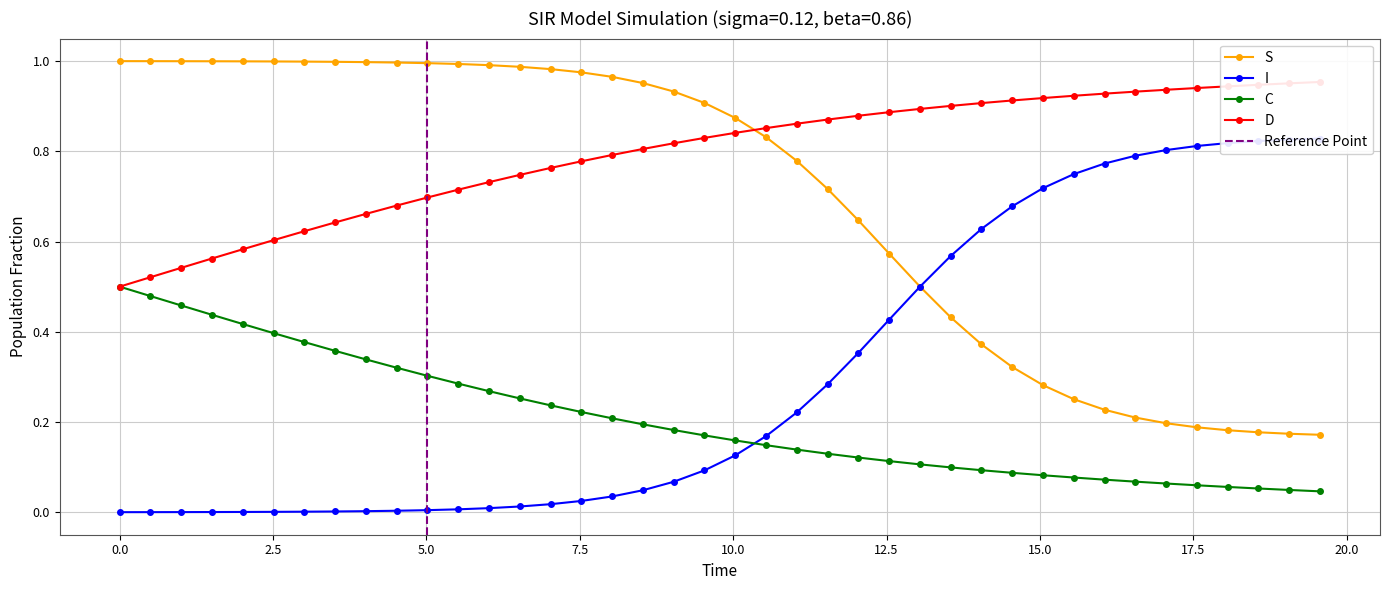

How many lines are shown in the chart?

4